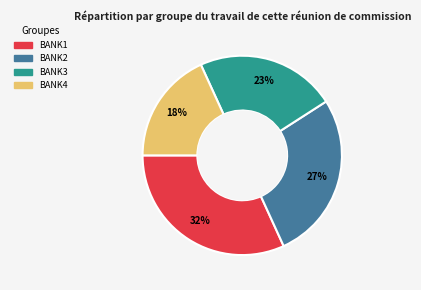

To the nearest percent, what is the average slice percentage?

25%